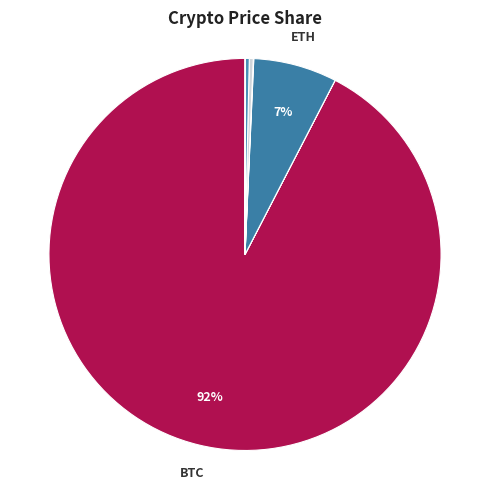

Does any single category account for the majority?

Yes